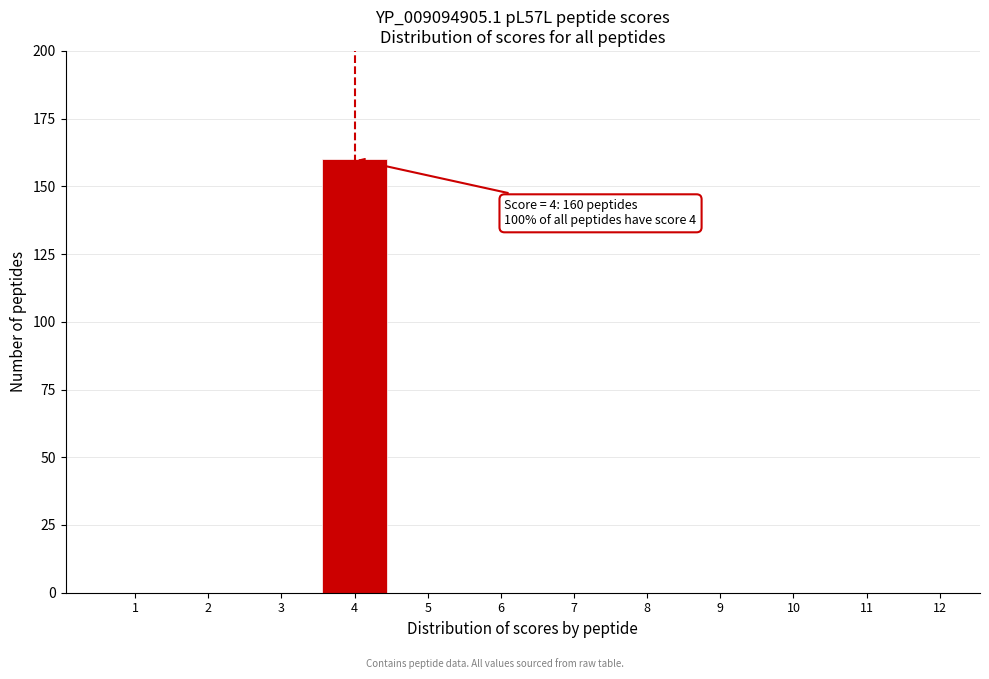

Reading right to left, what are all the values shown in this chart?

12=0	11=0	10=0	9=0	8=0	7=0	6=0	5=0	4=160	3=0	2=0	1=0